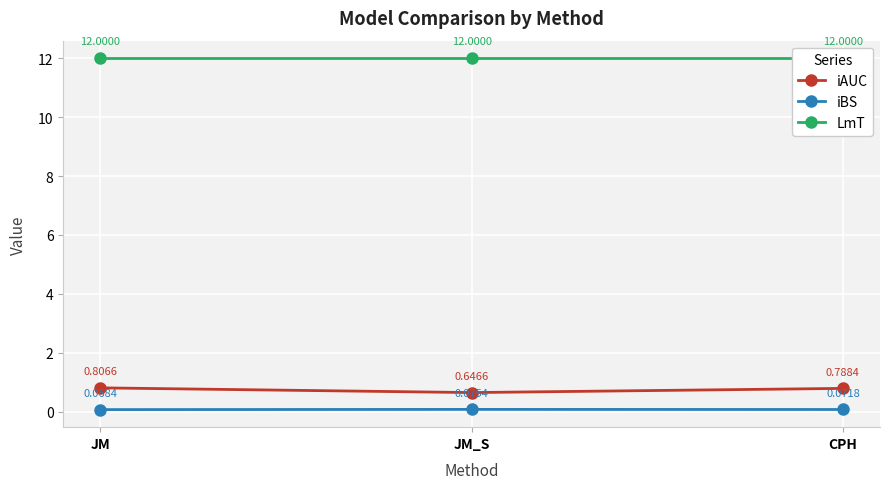

What is the label of the 1st point from the right?

CPH